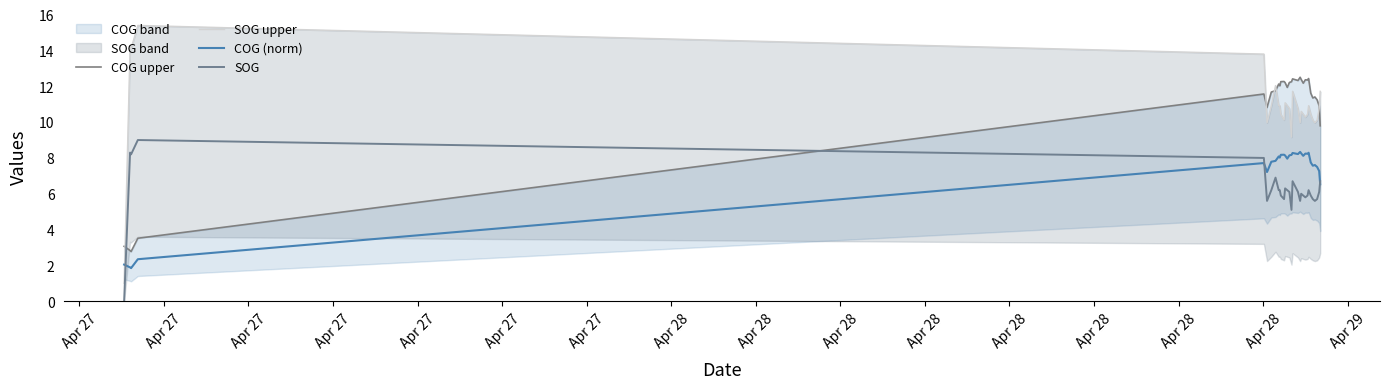

What is the lowest value of the COG (norm) series?

1.8